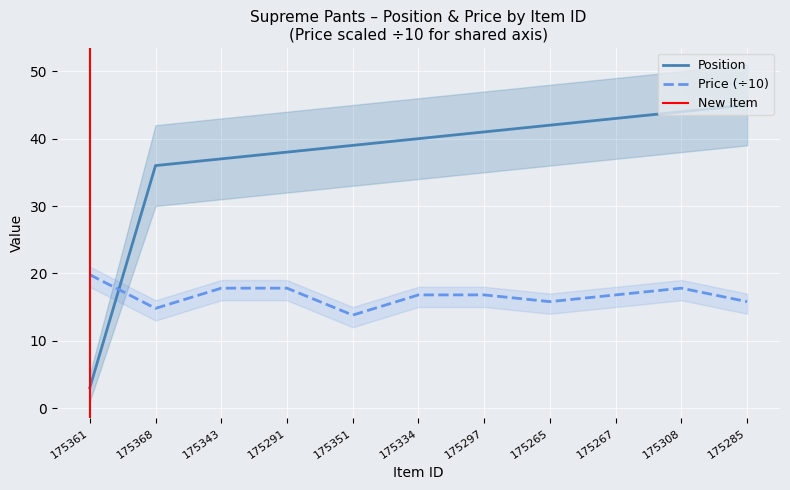

What position from the left is 175285?

11